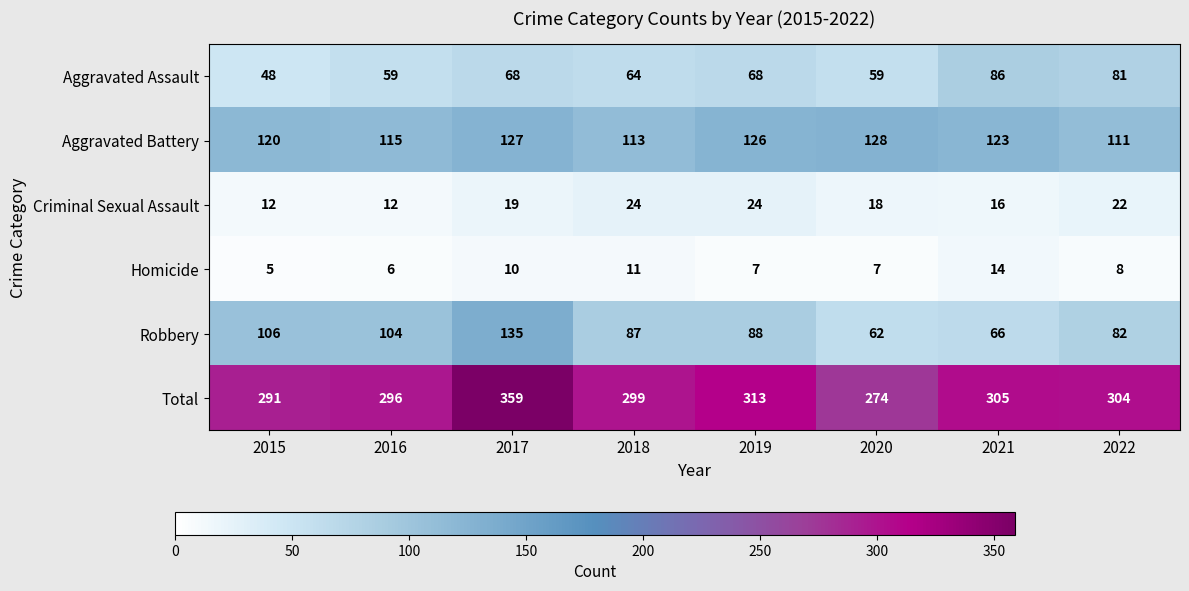

True or false: Criminal Sexual Assault has a value of 12 at 2016.

True